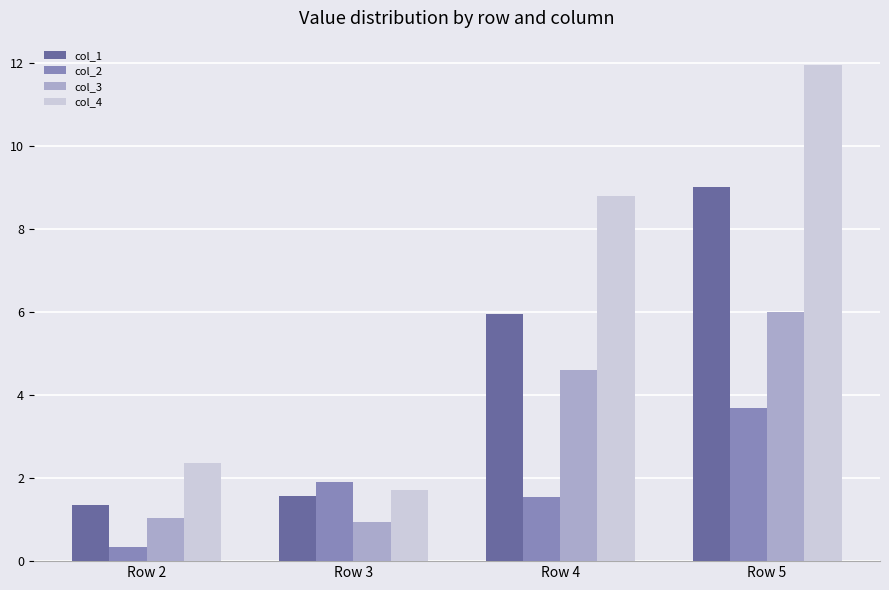

What is the sum of all col_1 values?

17.9